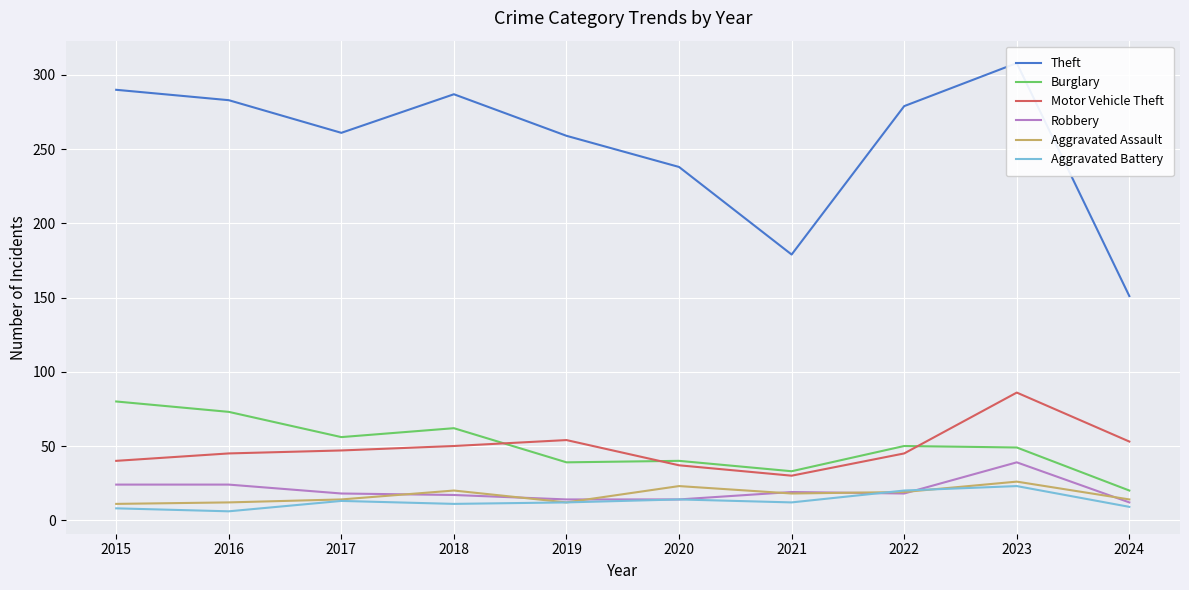

Which category has the lowest value across all series?

2016